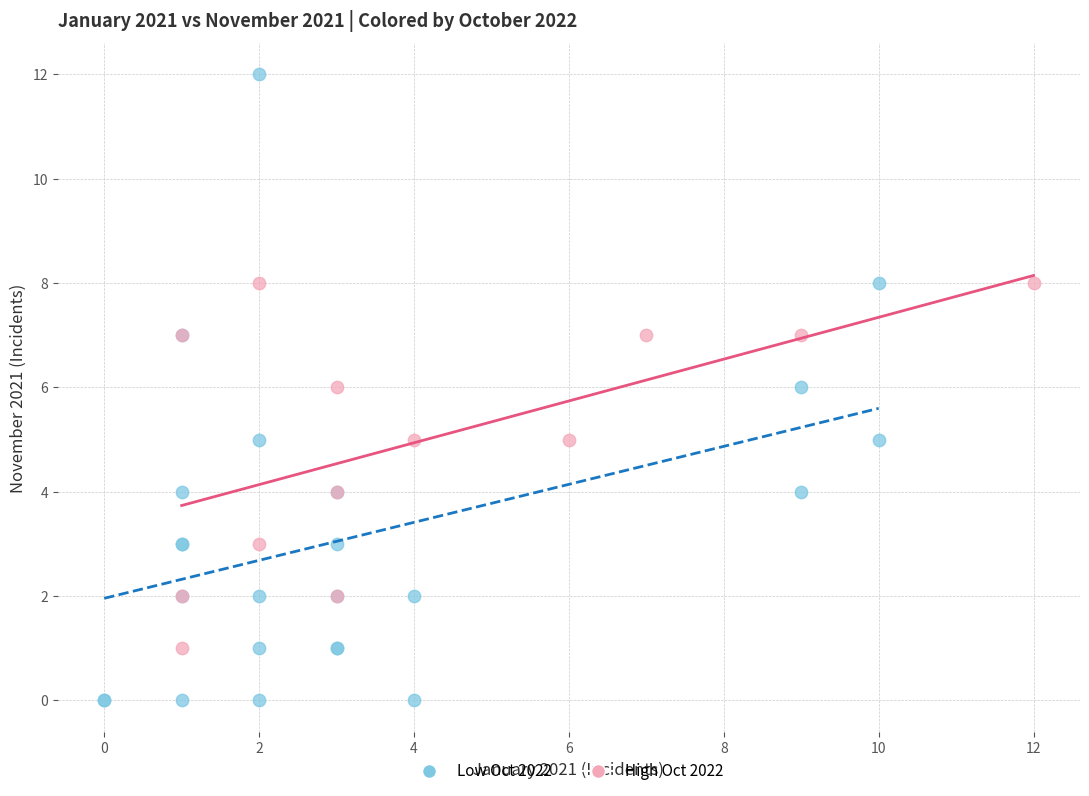

Which series contains the highest Y value?

Low Oct 2022